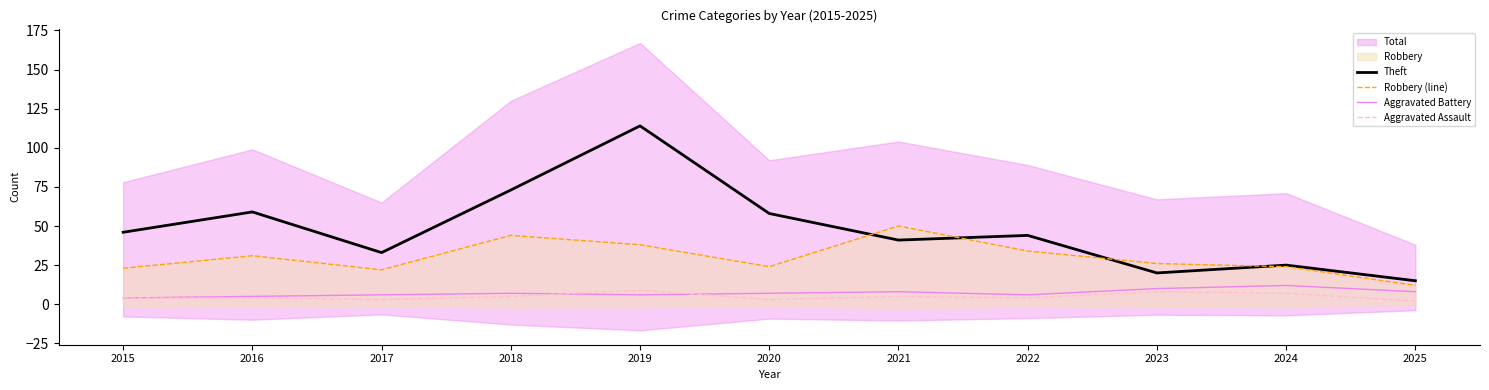

What is the average value of the Theft series?

48